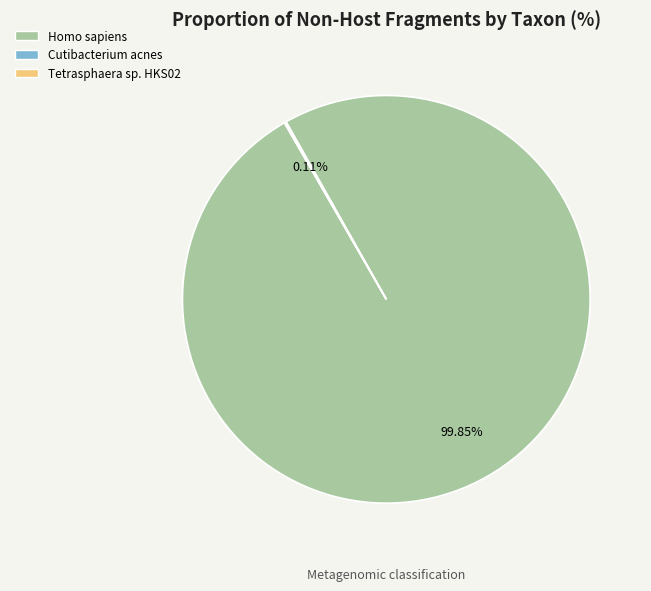

Which slice is the largest?

Homo sapiens